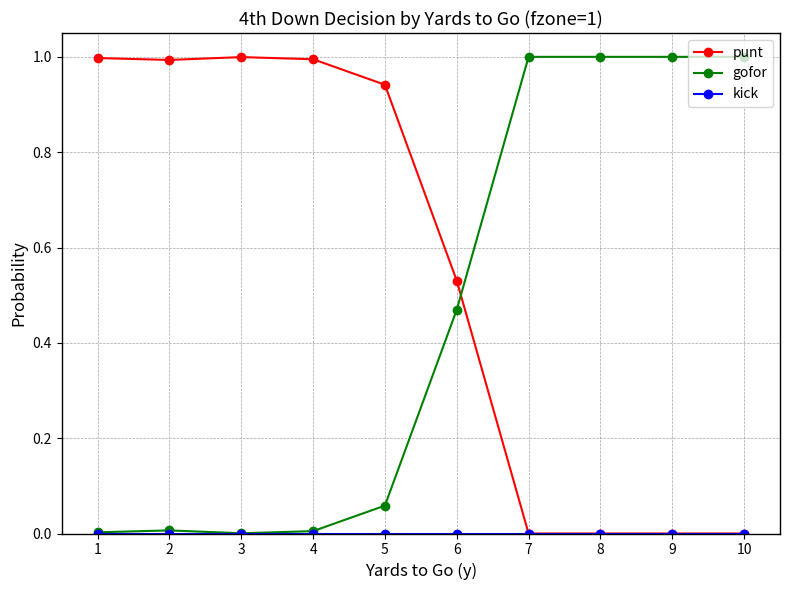

What is the greatest value displayed?

1.0